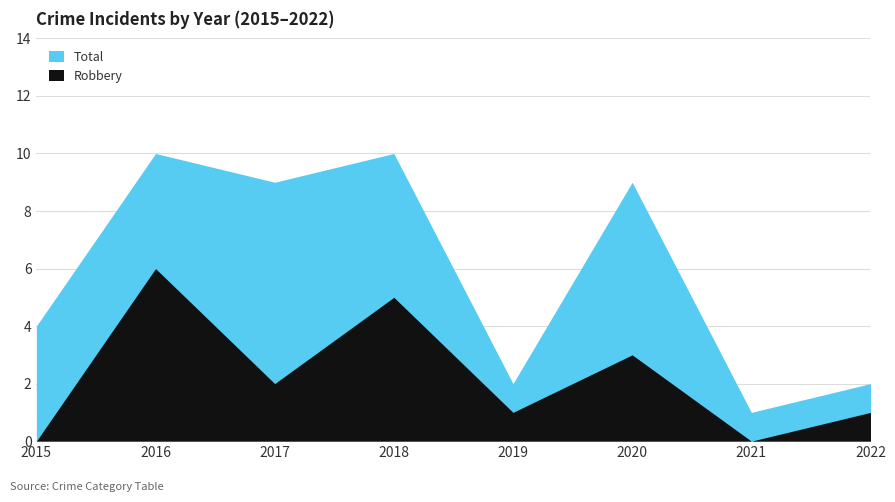

List the labels in order of Total value, largest first.

2016, 2018, 2017, 2020, 2015, 2019, 2022, 2021